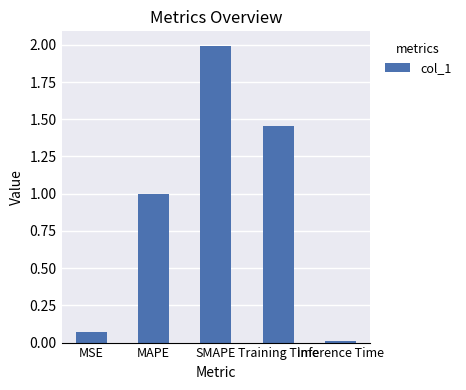

What is the label of the 1st bar from the right?

Inference Time